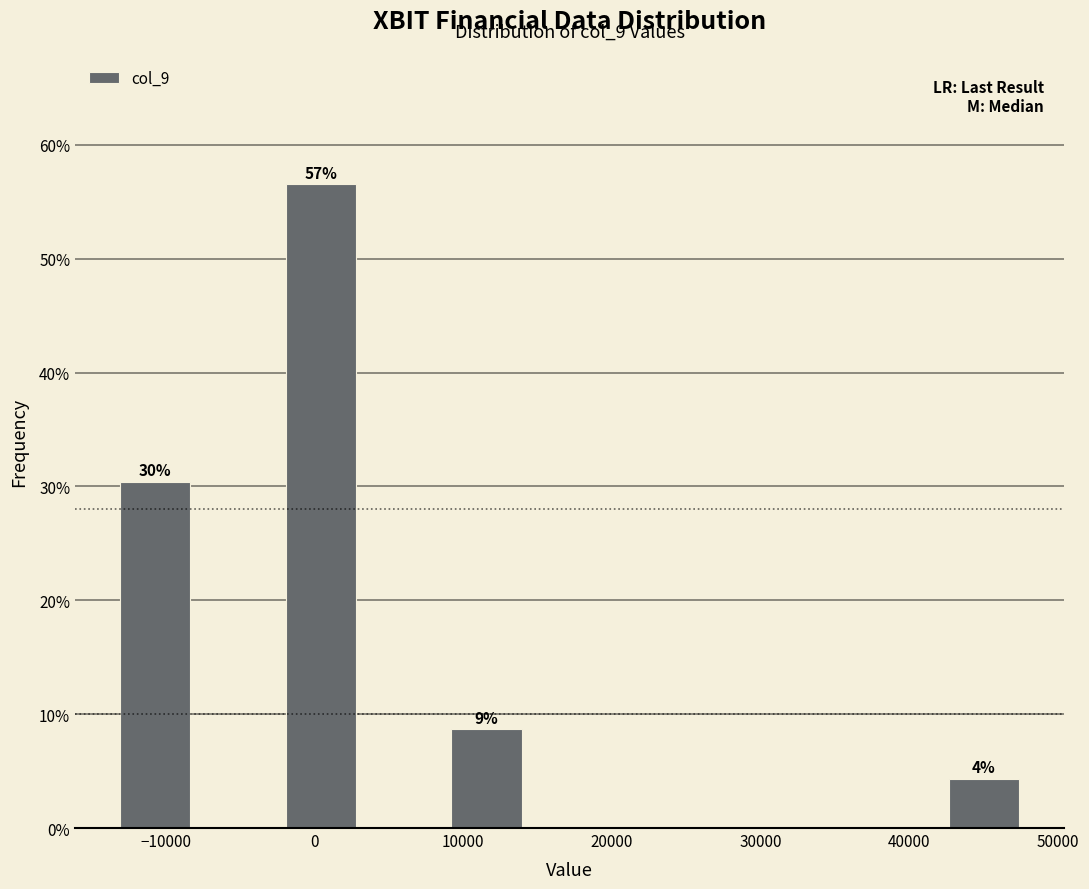

Over which range of the x-axis is the bar tallest?

-2000 to 3000